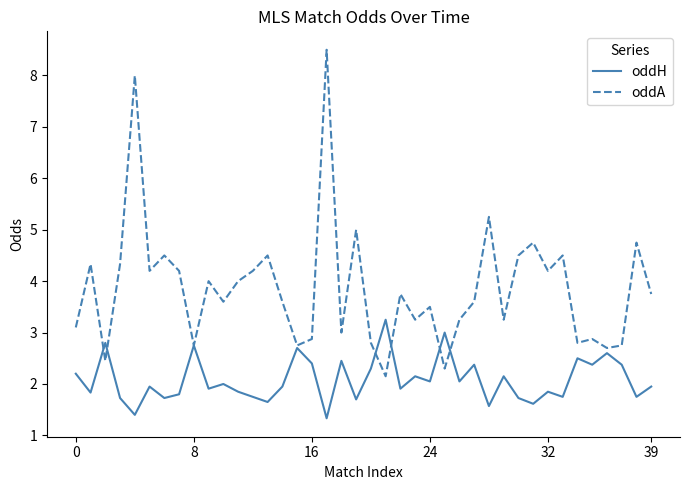

What are all the series names shown in the legend?

oddH, oddA